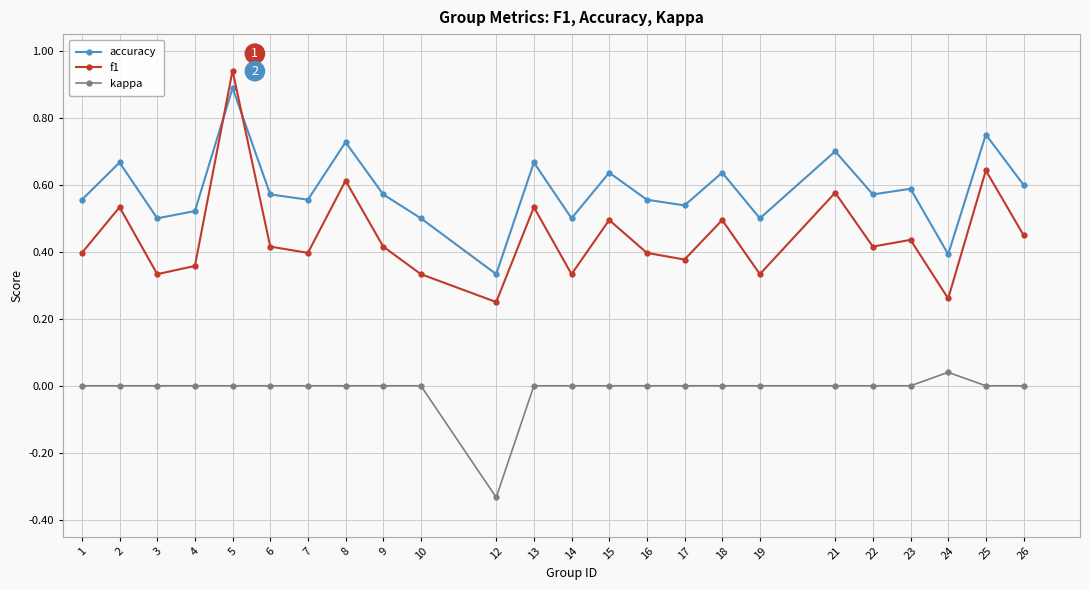

True or false: kappa and f1 intersect in this chart.

False